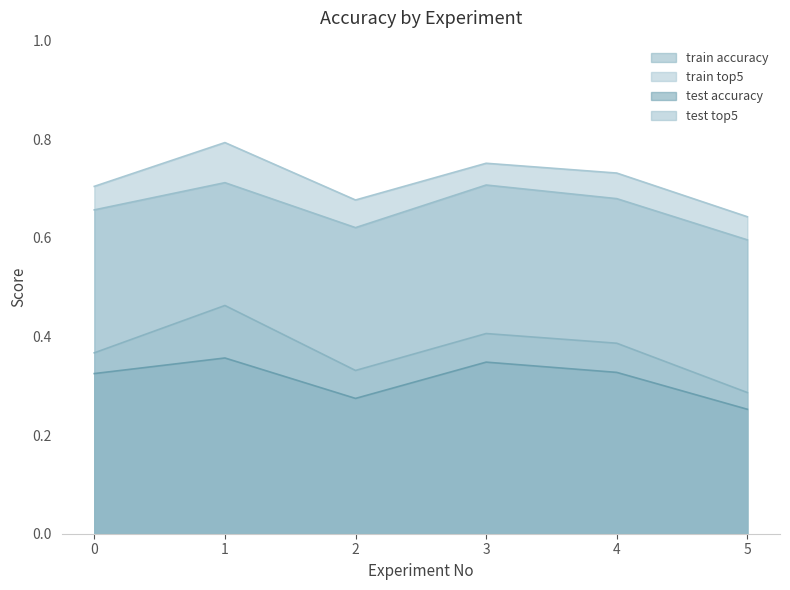

Which series has the largest range (max minus min)?

train accuracy